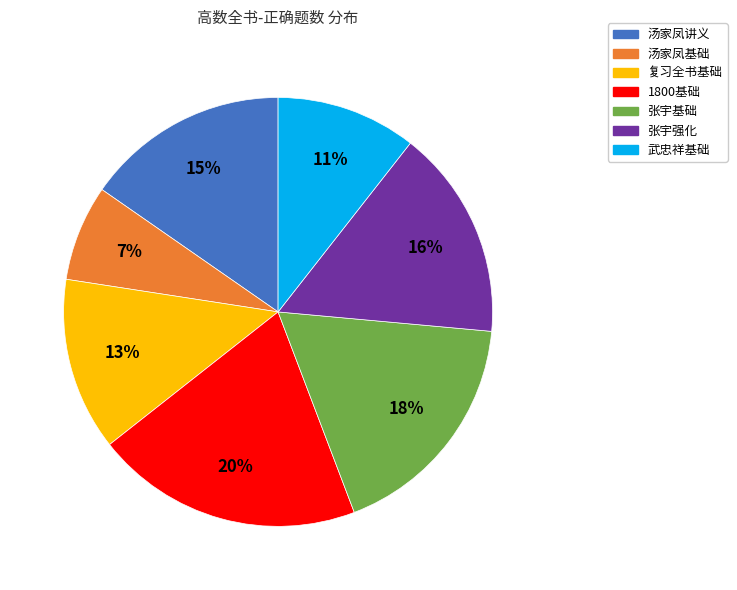

Combined, do 张宇基础 and 1800基础 account for over 50%?

No